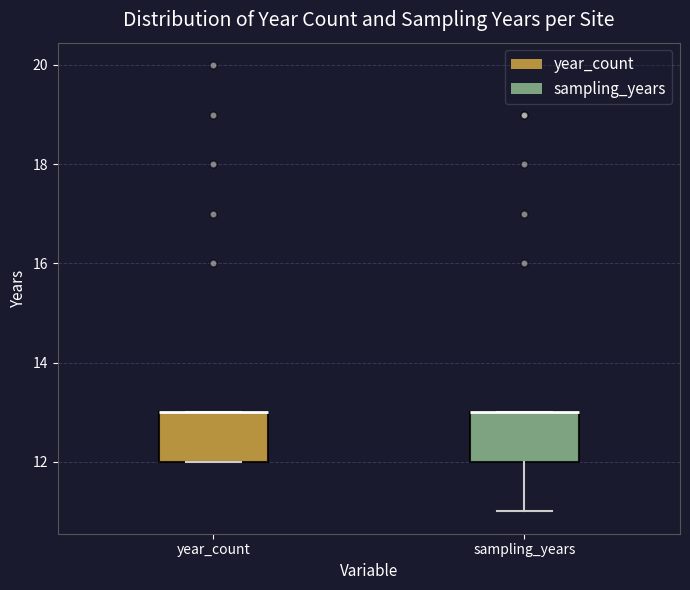

Reading left to right, transcribe this box plot: for each box, give where its median line is, the range the box spans, and where its two whiskers end, as read against the y-axis. The values are not printed on the chart, so give them approximately, as read against the axis.

year_count: median 13 (drawn on the box's upper edge), box 12 to 13, whiskers 12 to 13
sampling_years: median 13 (drawn on the box's upper edge), box 12 to 13, whiskers 11 to 13